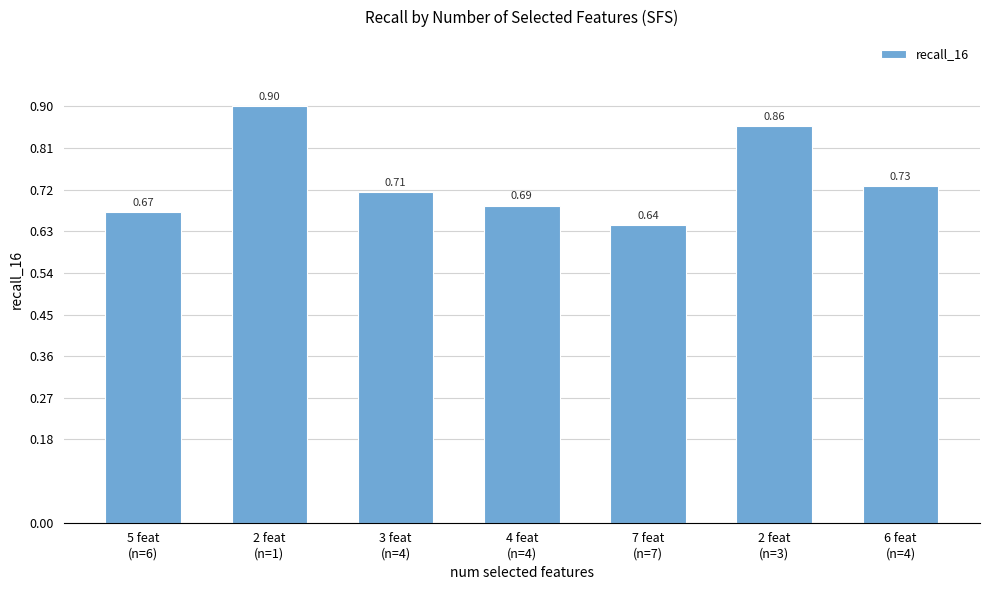

Are the bars grouped side by side (vs. stacked)?

No